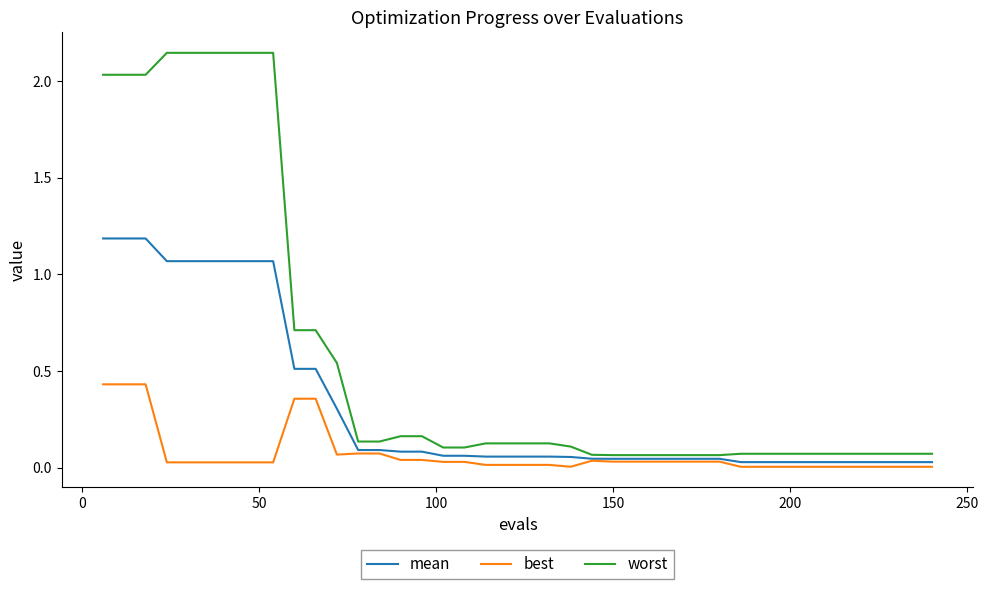

Which series has the largest range (max minus min)?

worst